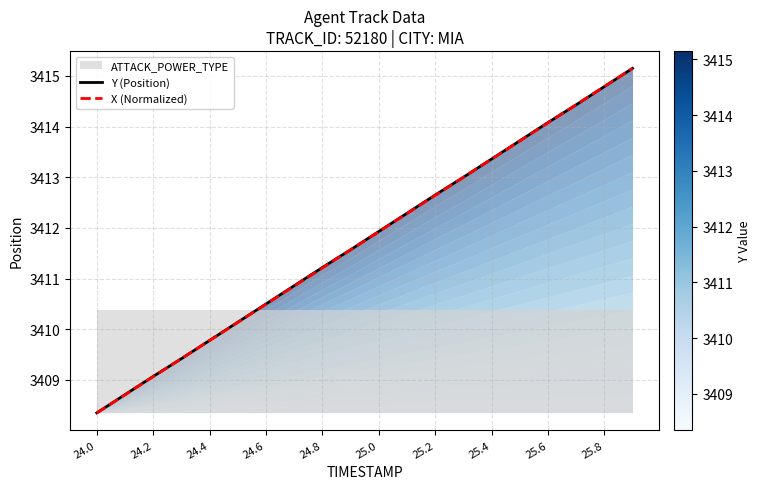

The X (Normalized) series shows 3412.3 at 11. True or false?

True